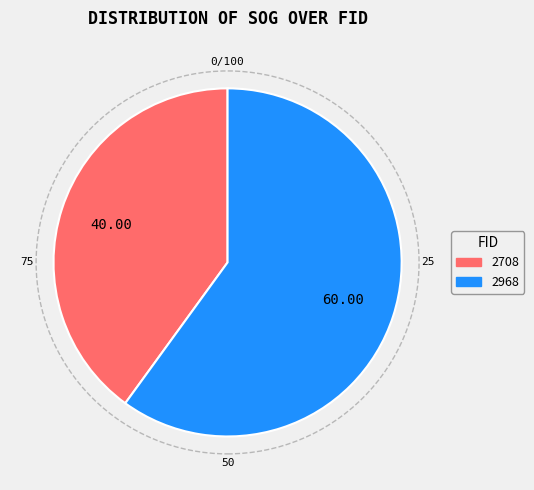

True or false: 2968 accounts for 68% of the total.

False